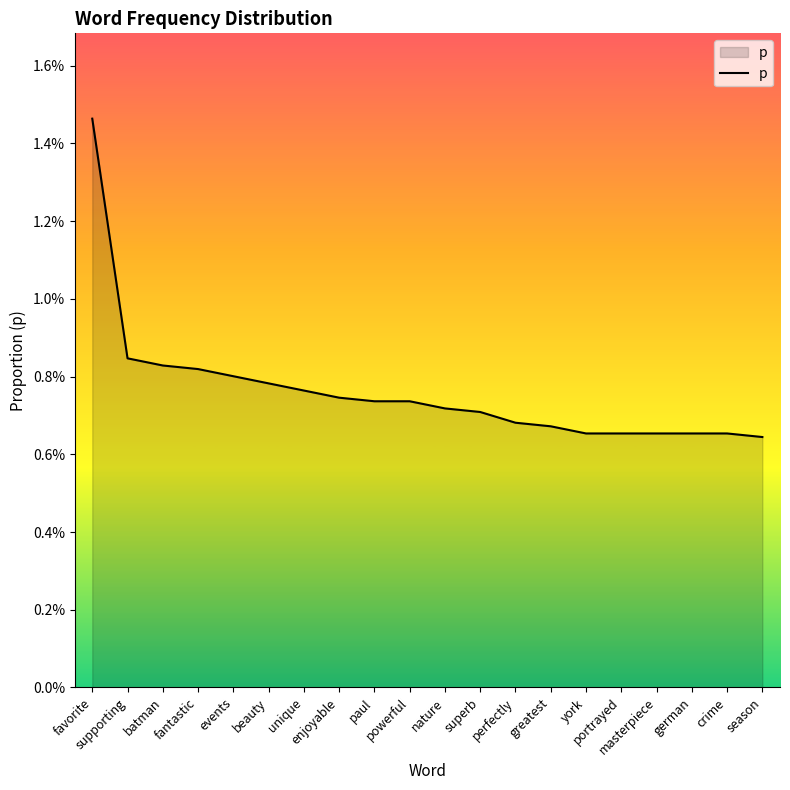

Does the chart have visible grid lines?

No